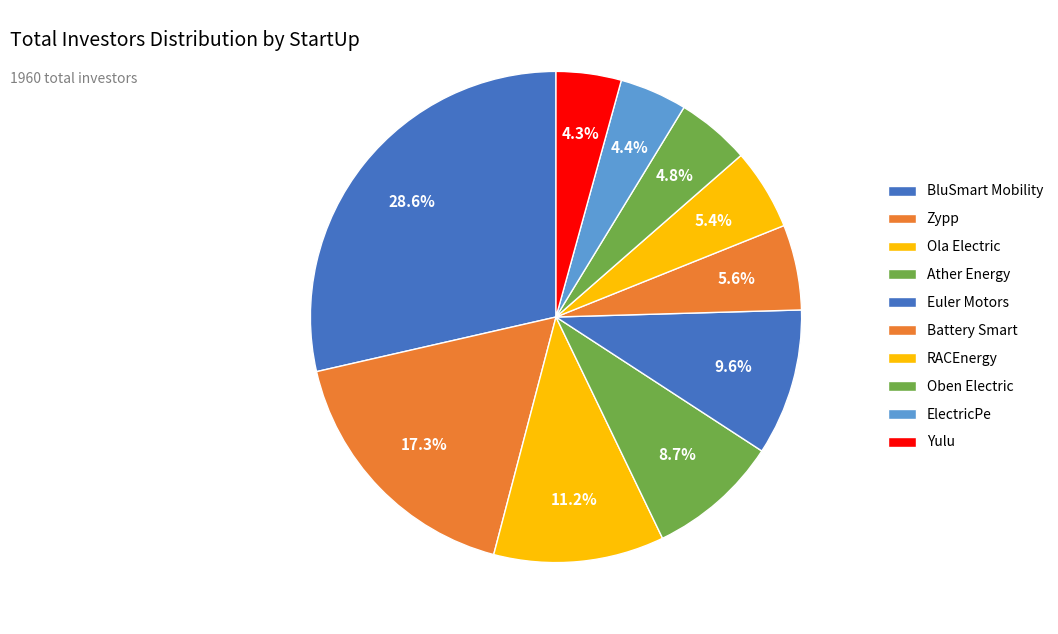

Approximately how many times larger is the value at BluSmart Mobility compared to ElectricPe?

6.4